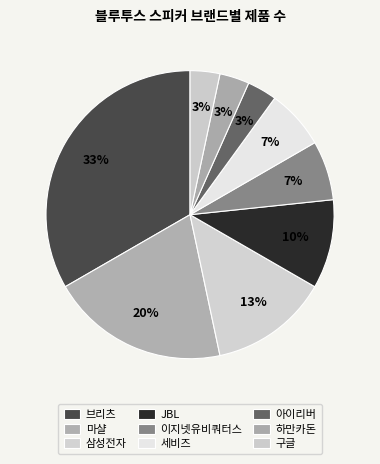

To the nearest percent, what percentage of the pie is JBL?

10%